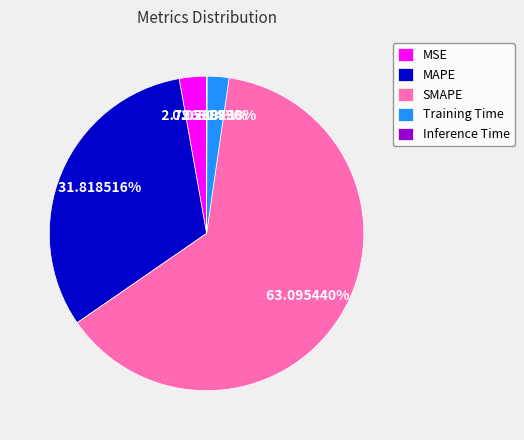

Combined, do MAPE and Training Time account for over 50%?

No